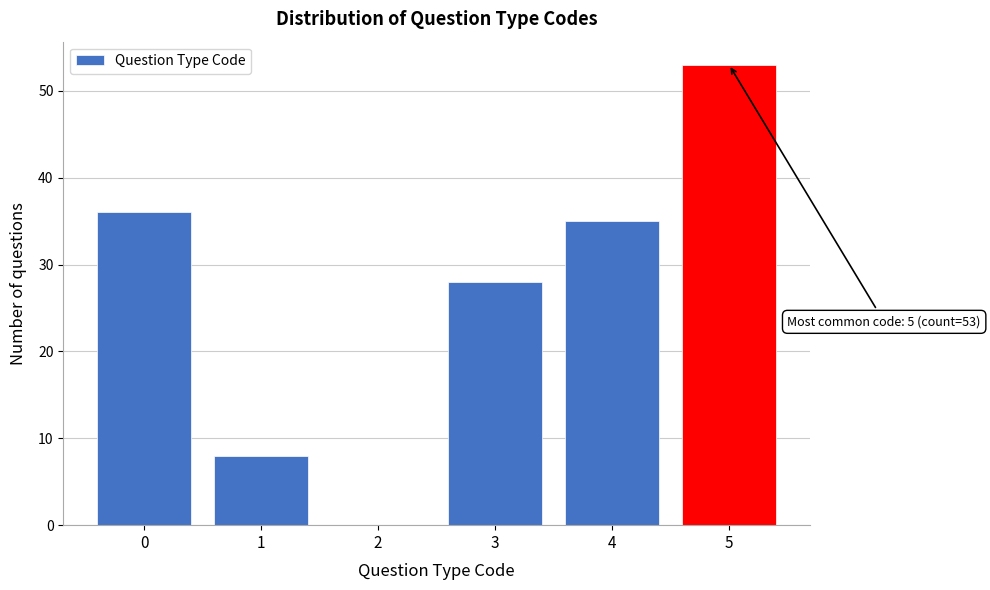

Reading left to right, transcribe all the data shown in this chart.

0=36	1=8	2=0	3=28	4=35	5=53